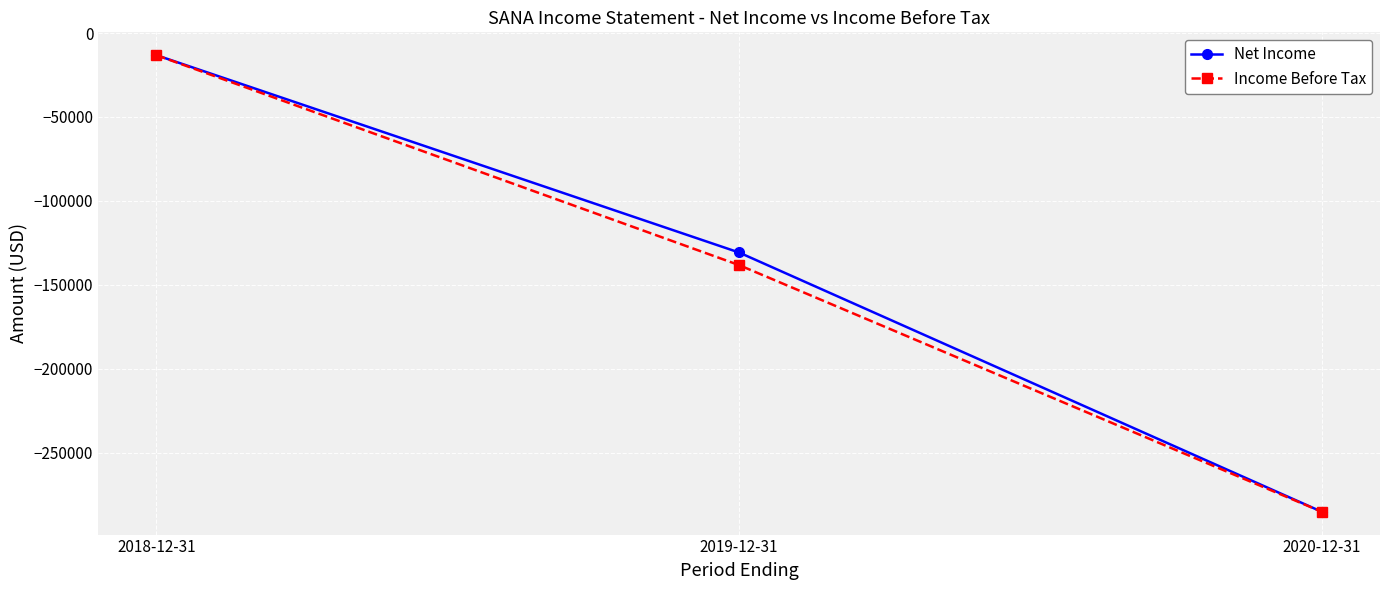

What are all the series names shown in the legend?

Net Income, Income Before Tax